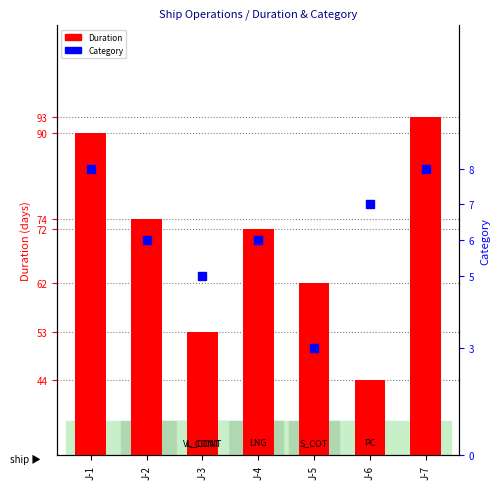

How many values in the Category series are below 6?

2